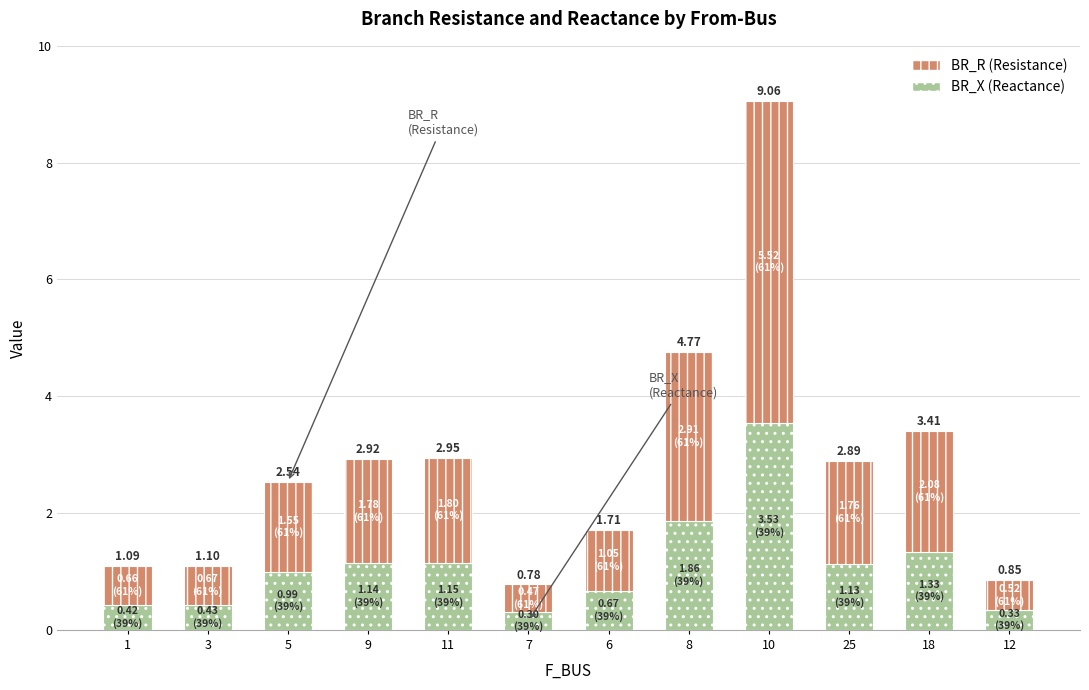

At which category is the sum across all series the highest?

10